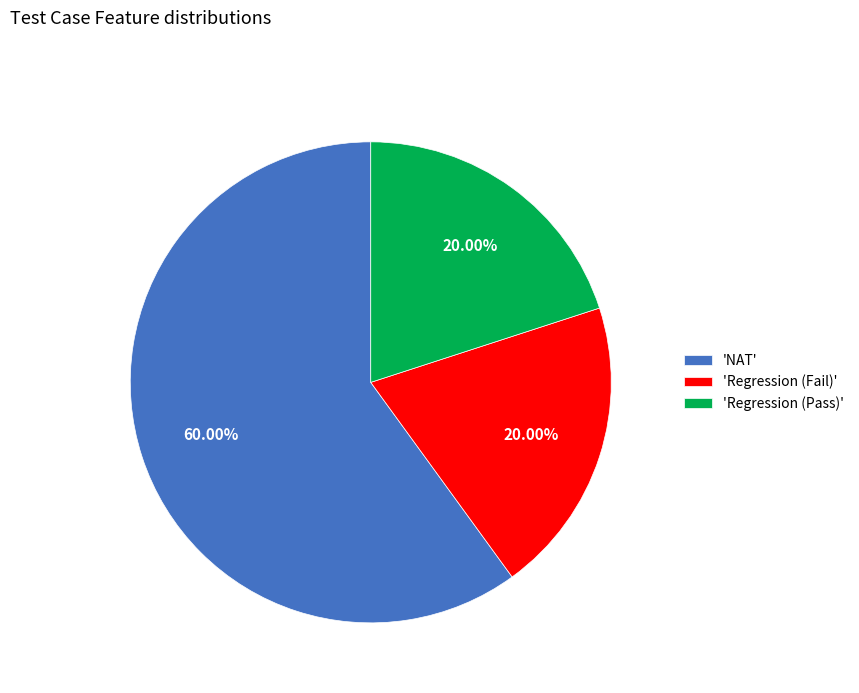

Which slice is the largest?

'NAT'